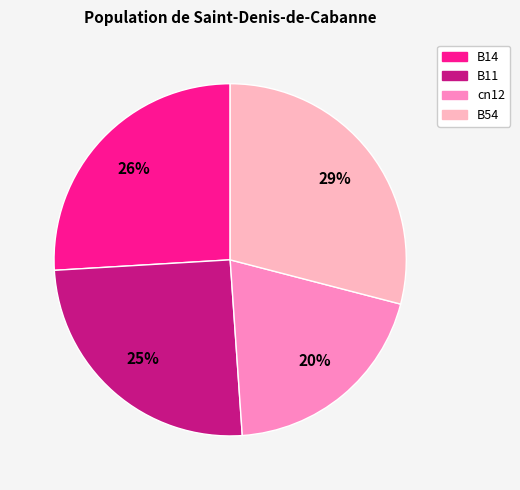

Is there a majority slice in this chart?

No